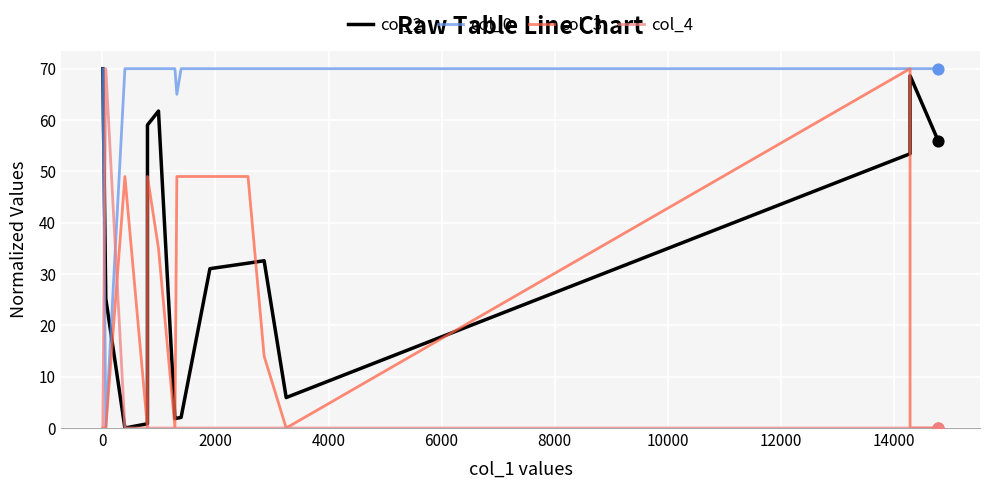

Which series has the largest Y range (max minus min)?

col_2